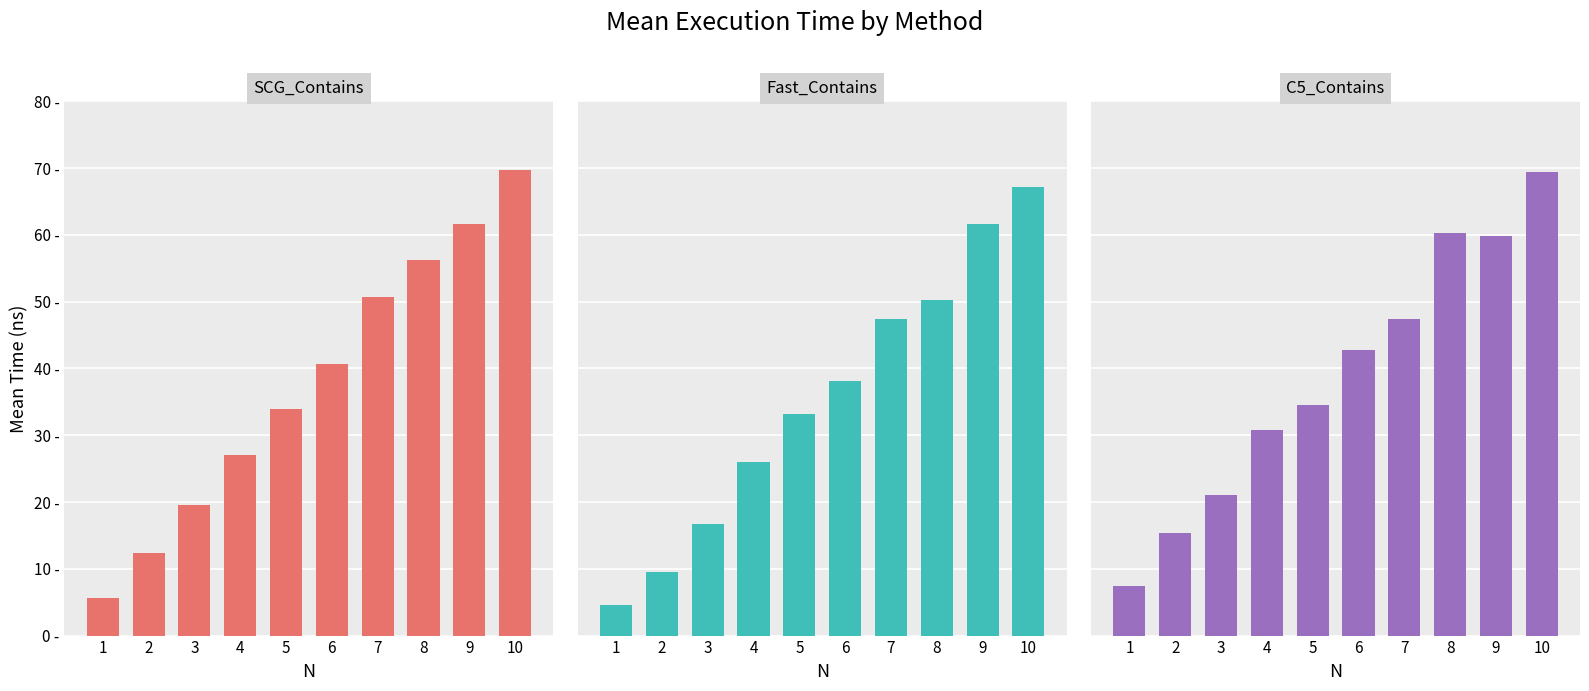

Which series has the largest range (max minus min)?

SCG_Contains